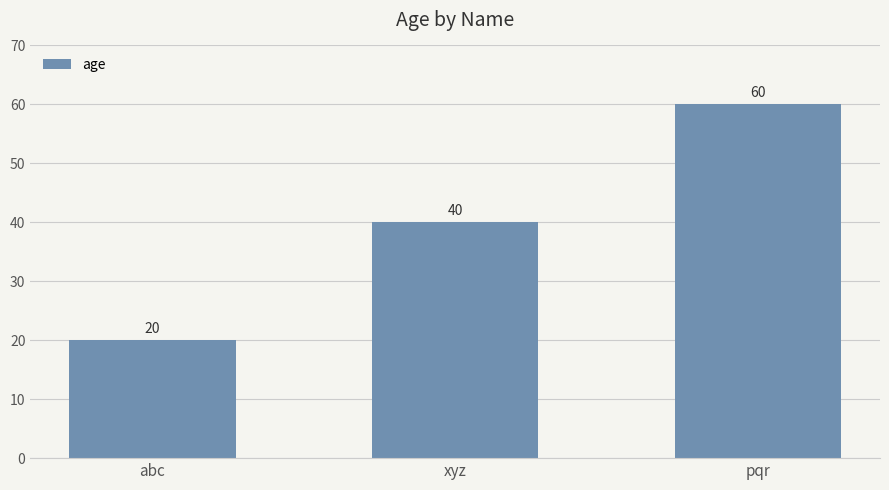

Reading left to right, extract all data points from this chart.

abc=20	xyz=40	pqr=60